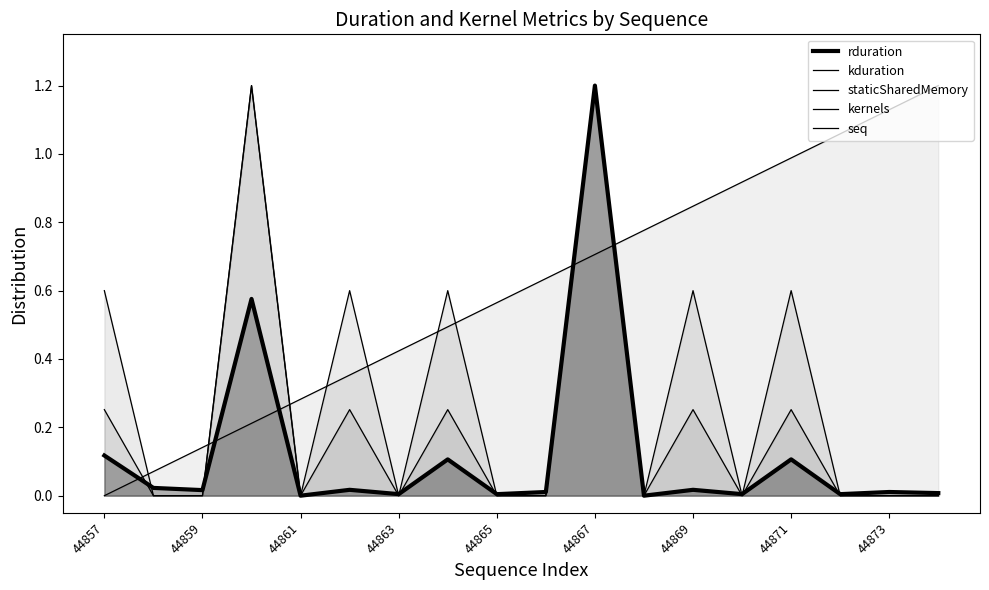

At which category is the sum across all series the highest?

44867